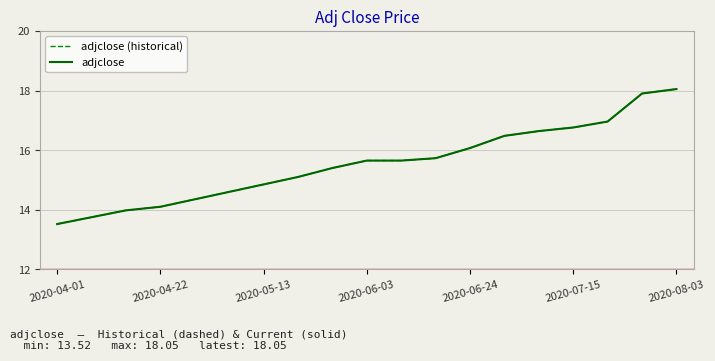

Does the chart have visible grid lines?

Yes